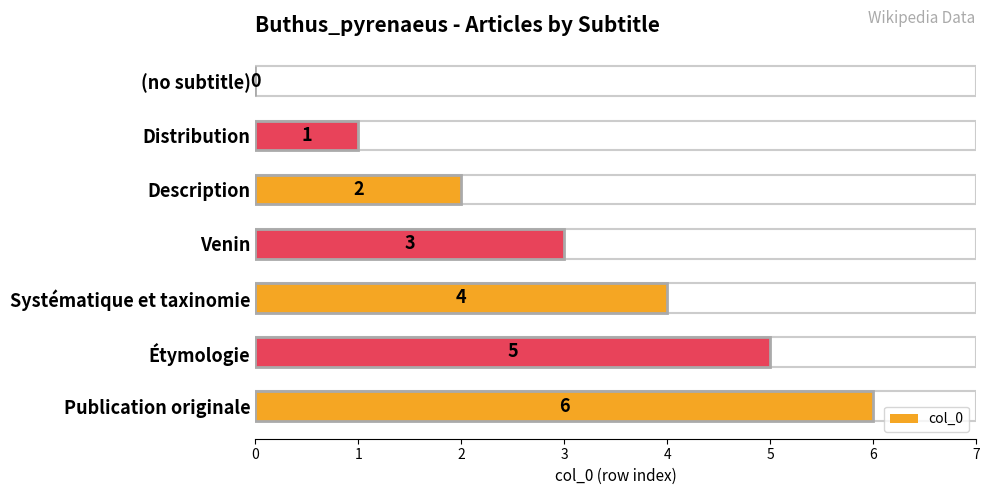

What is the value of the 4th bar from the left?

3